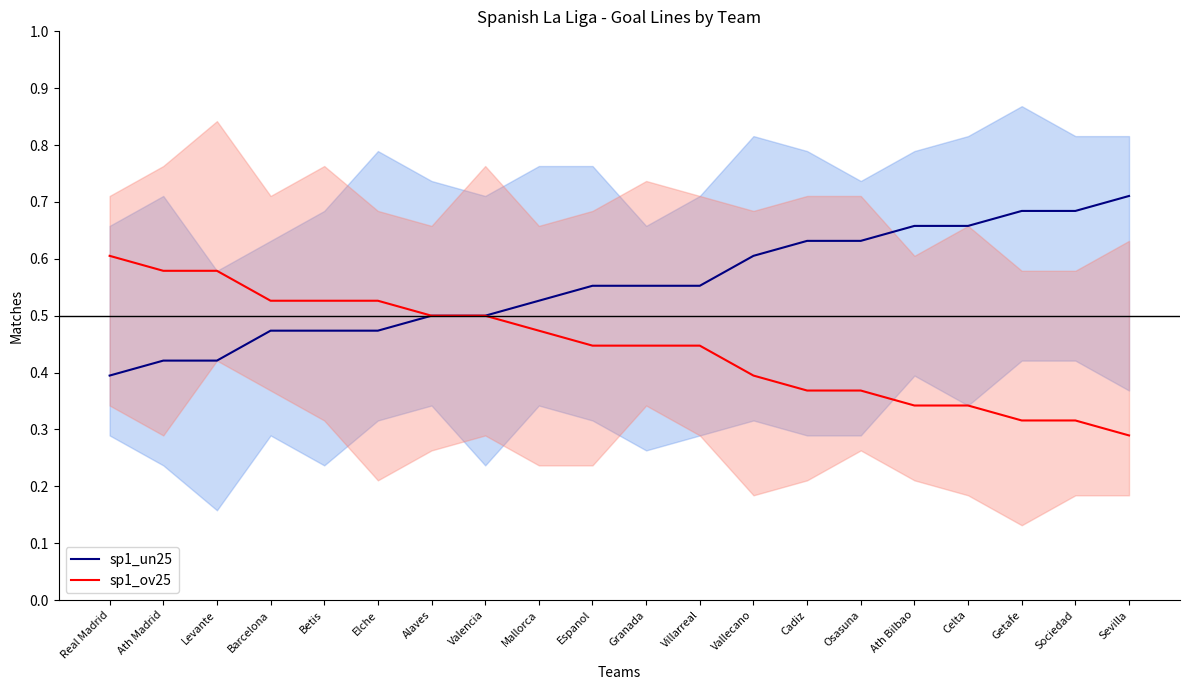

Between Barcelona and Alaves, which series saw the biggest shift?

sp1_un25